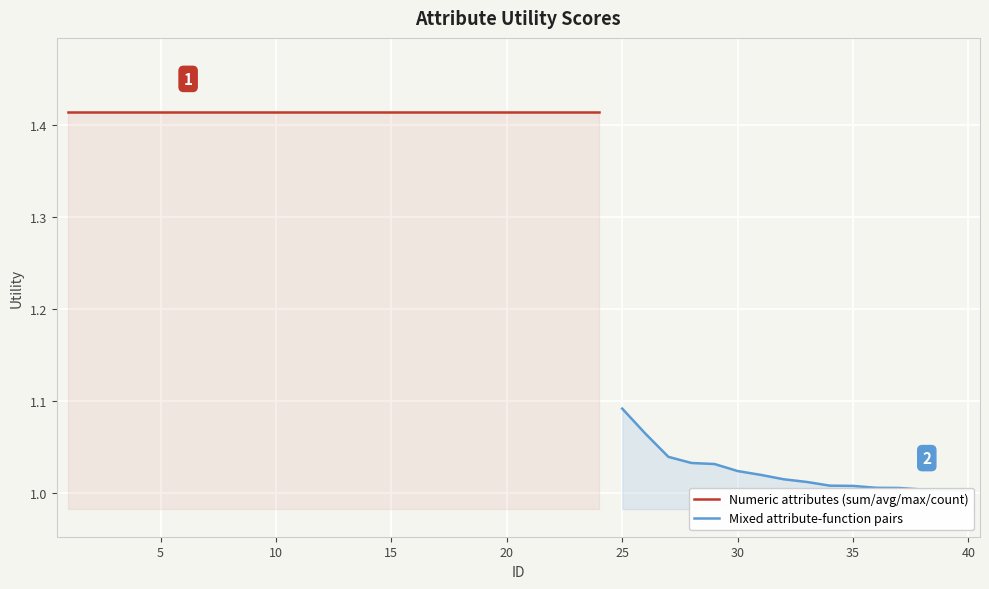

What is the difference between the maximum and minimum values?

0.4